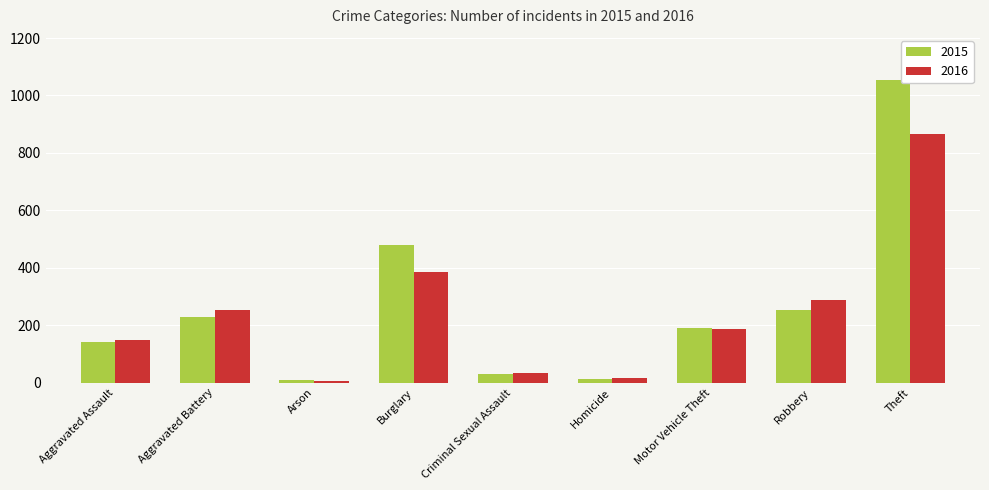

What is the label of the 6th bar from the right?

Burglary